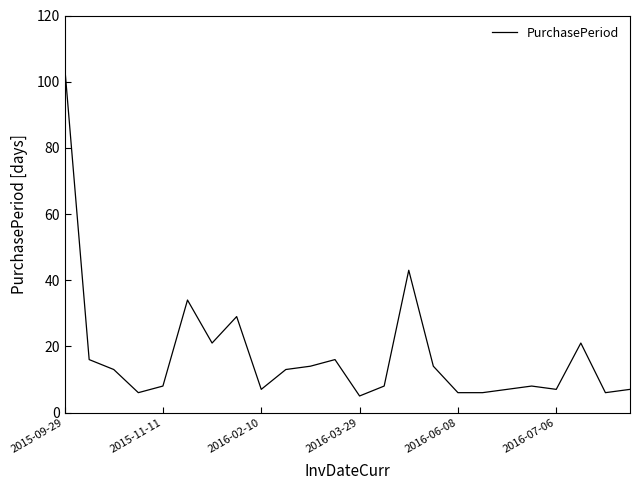

What is the average value?

18